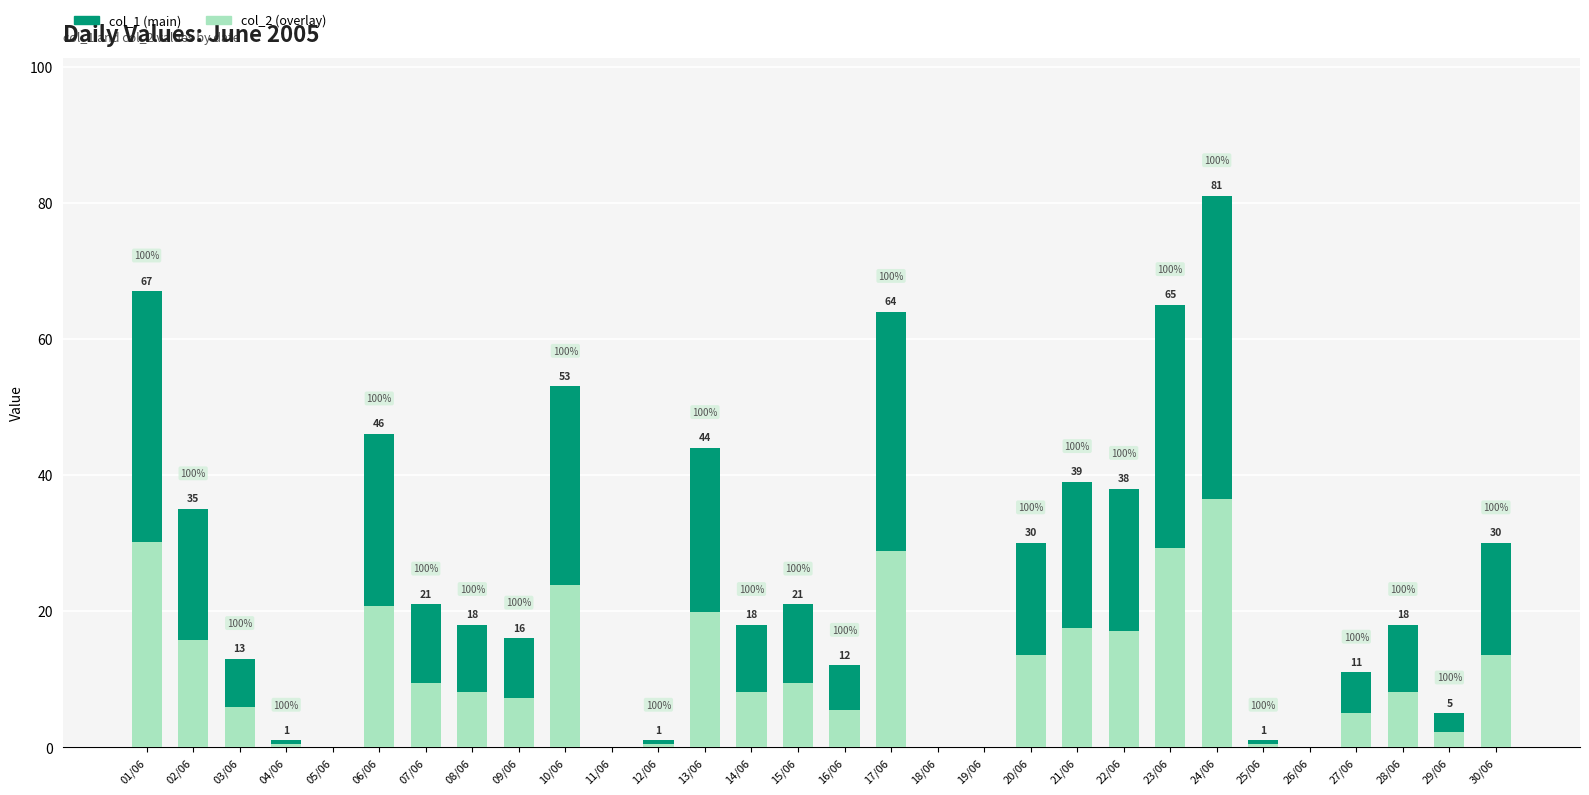

List the labels in order of col_1 value, largest first.

24/06, 01/06, 23/06, 17/06, 10/06, 06/06, 13/06, 21/06, 22/06, 02/06, 20/06, 30/06, 07/06, 15/06, 08/06, 14/06, 28/06, 09/06, 03/06, 16/06, 27/06, 29/06, 04/06, 12/06, 25/06, 05/06, 11/06, 18/06, 19/06, 26/06